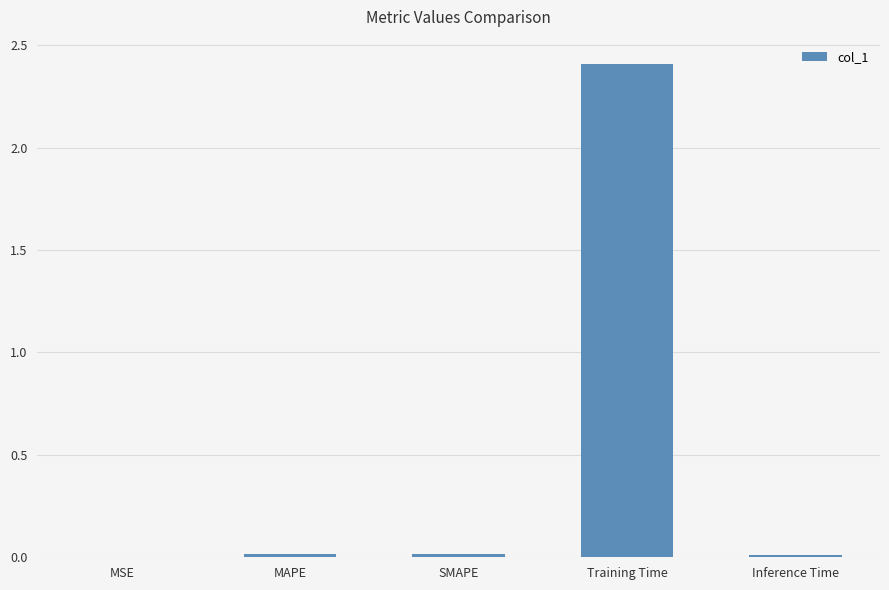

Which has a higher value, Training Time or Inference Time?

Training Time